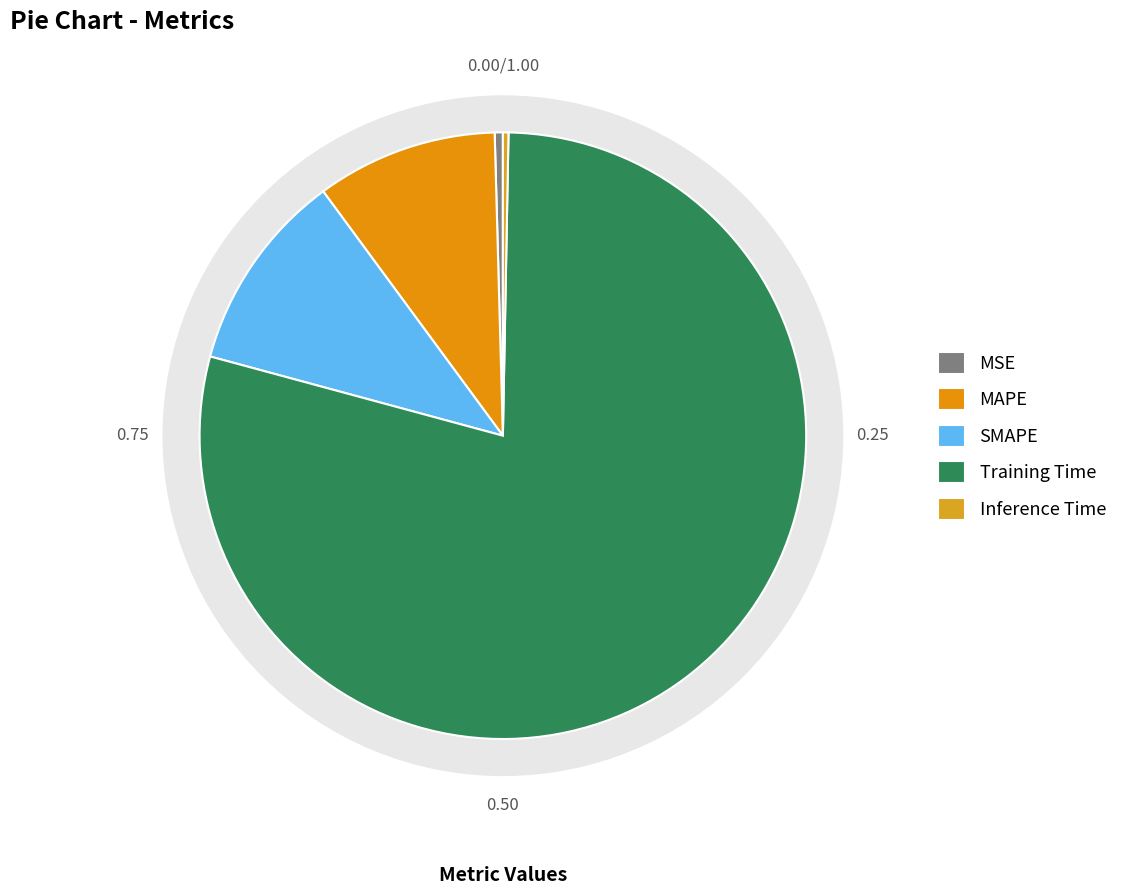

Between Inference Time and Training Time, which is larger?

Training Time